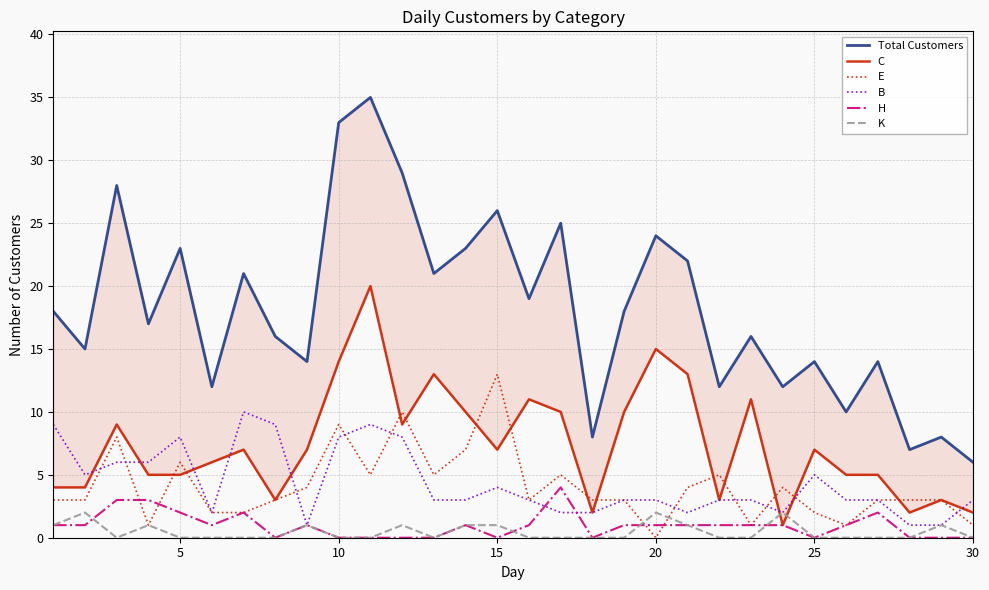

Count the number of data series in this chart.

6